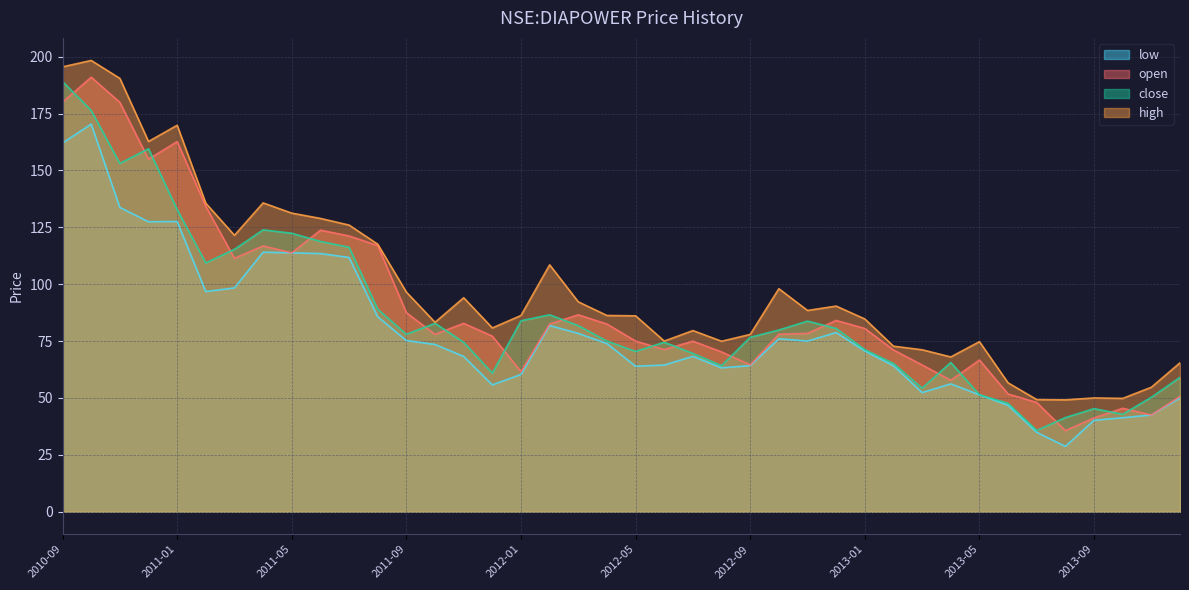

True or false: open and high cross at least once.

False